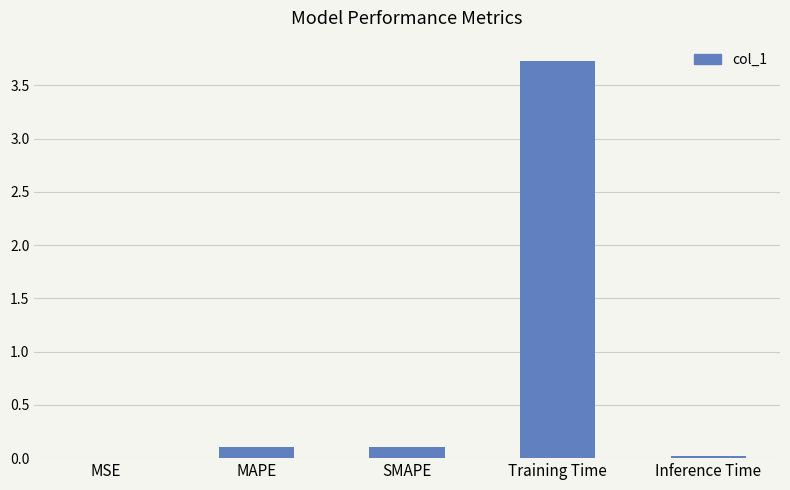

Is it true that the value at MAPE is 0.1?

True